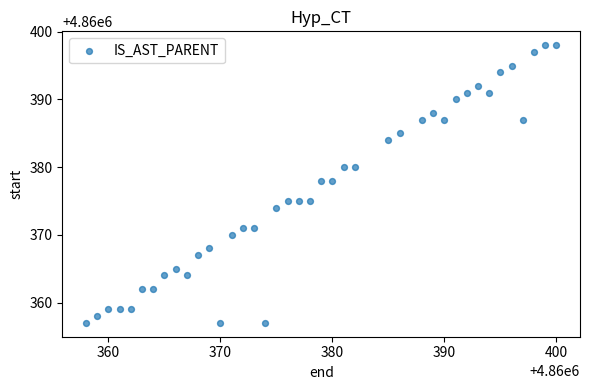

What is the range of Y values (max minus min)?

41